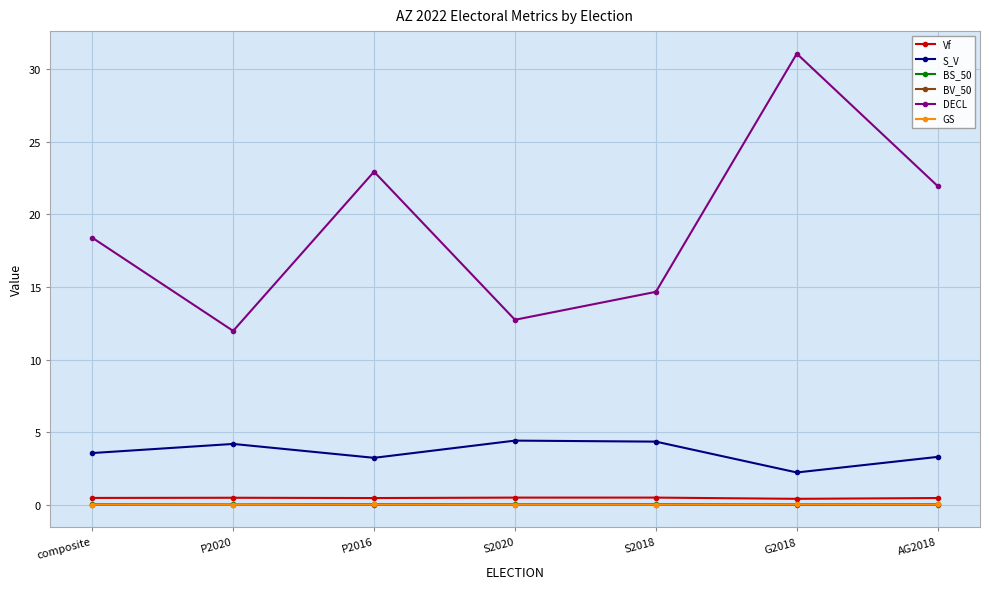

What are all the series names shown in the legend?

Vf, S_V, BS_50, BV_50, DECL, GS